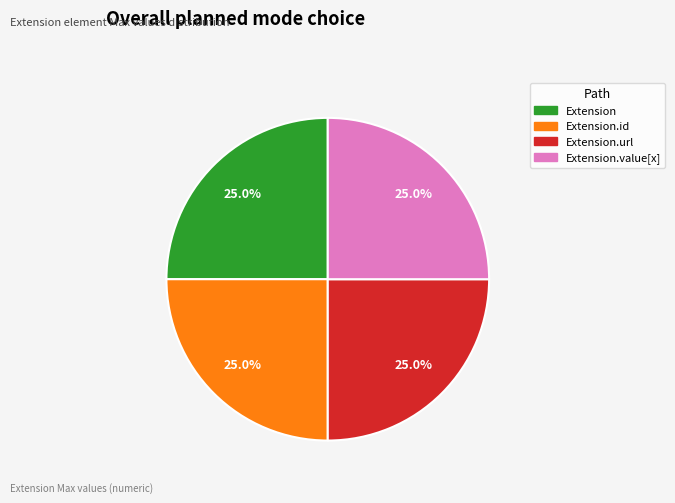

Does any single category account for the majority?

No